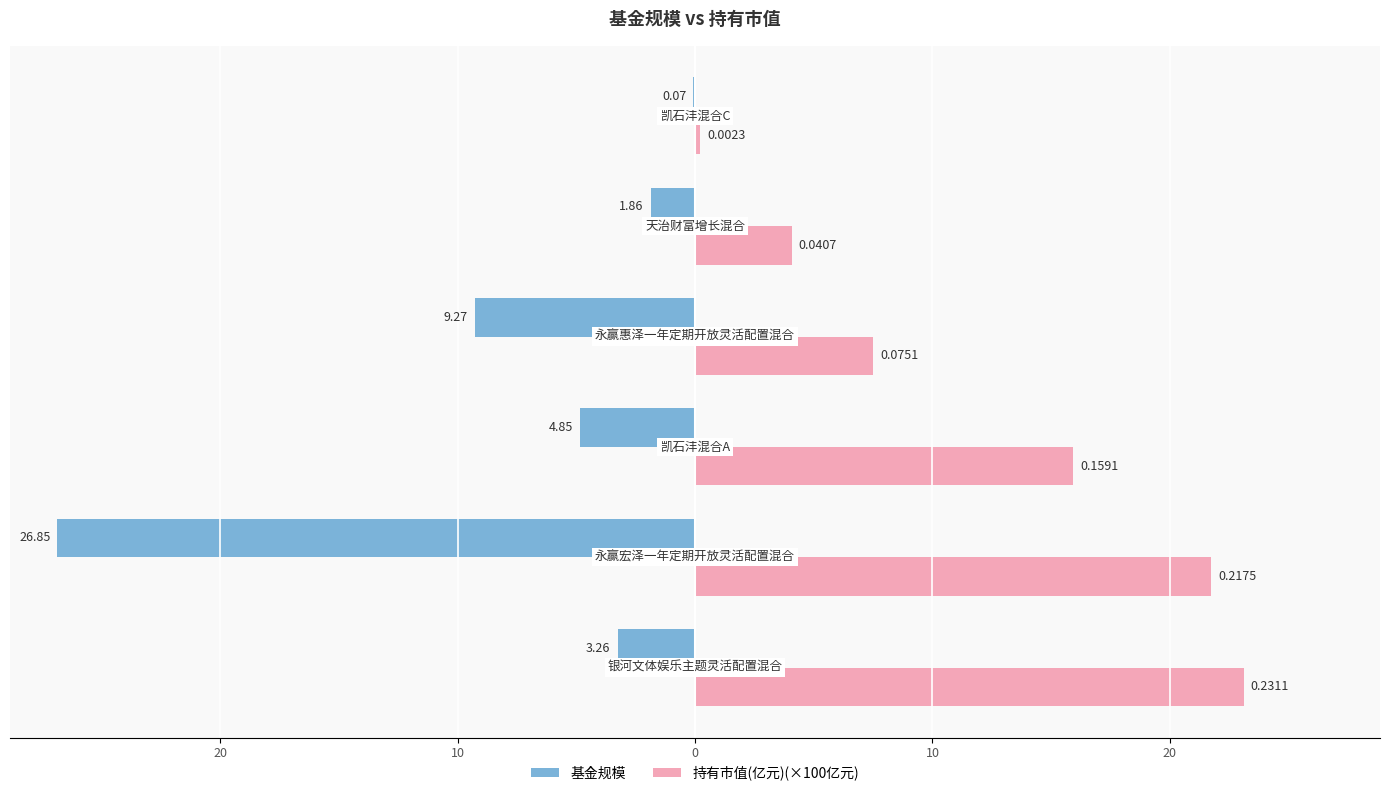

What are all the series names shown in the legend?

基金规模, 持有市值(亿元)(×100亿元)